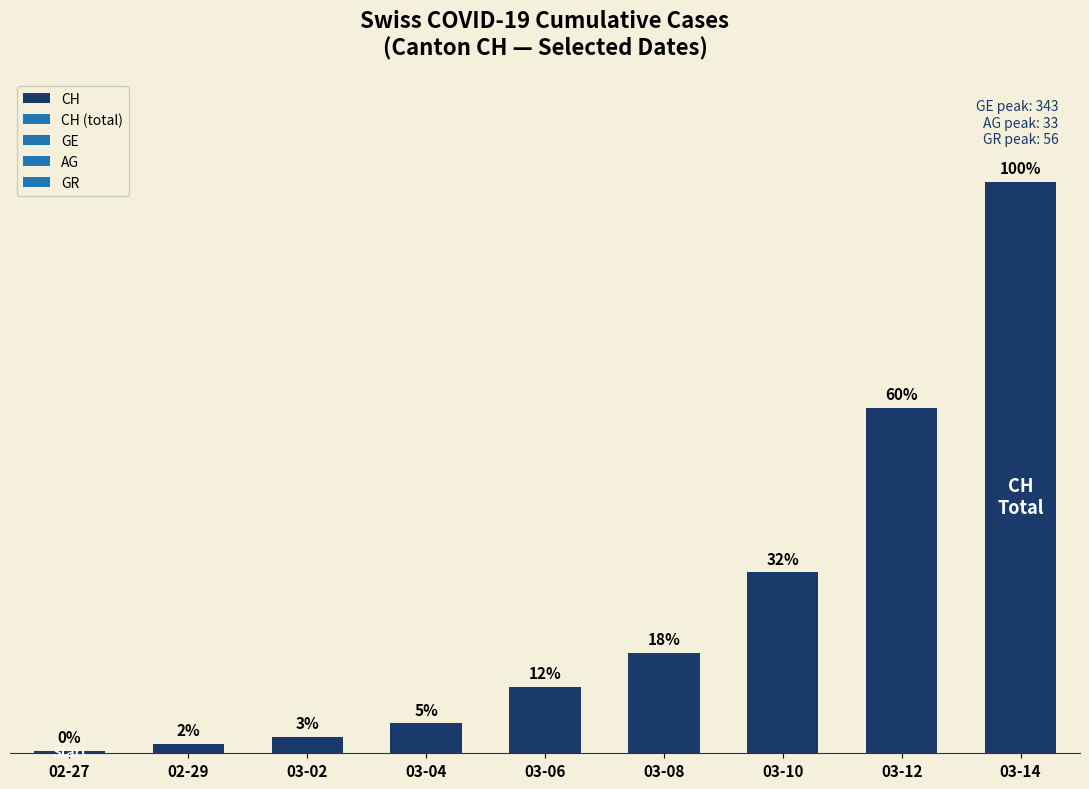

Are the bars horizontal?

No